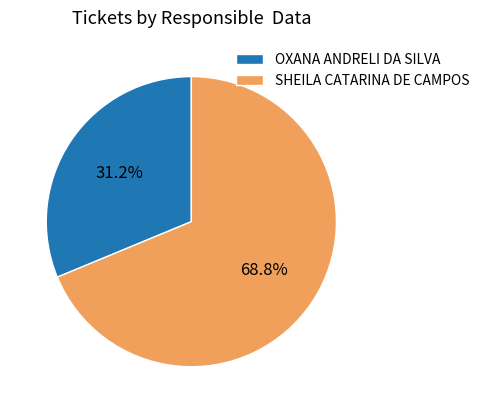

To the nearest percent, what percentage of the pie is SHEILA CATARINA DE CAMPOS?

69%